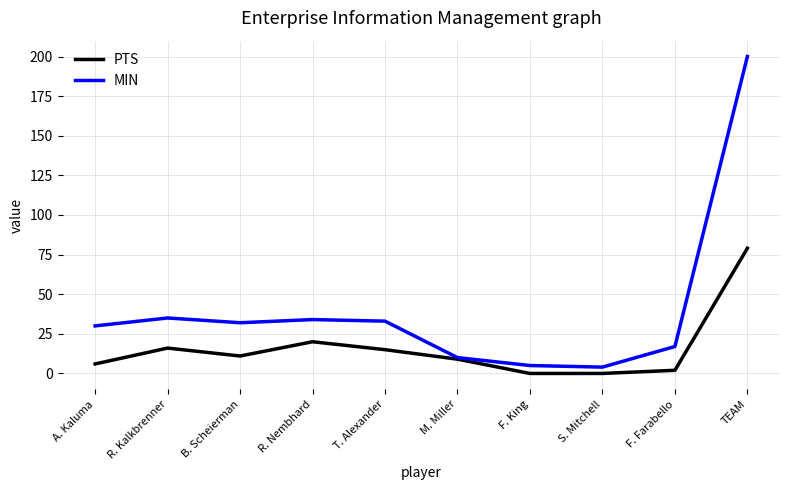

Which series has the largest total across all categories?

MIN